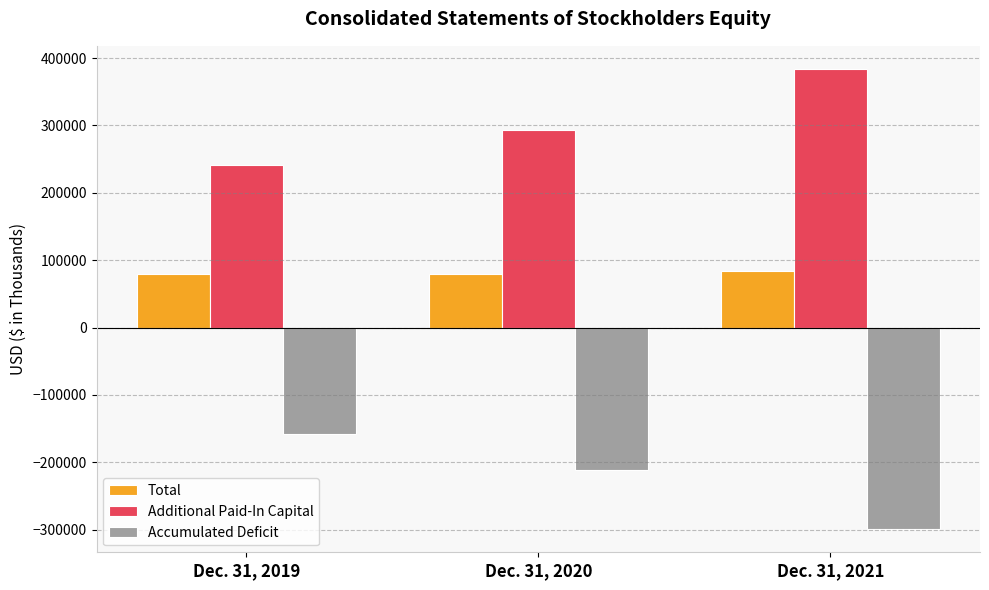

The Accumulated Deficit series shows -299548 at Dec. 31, 2021. True or false?

True